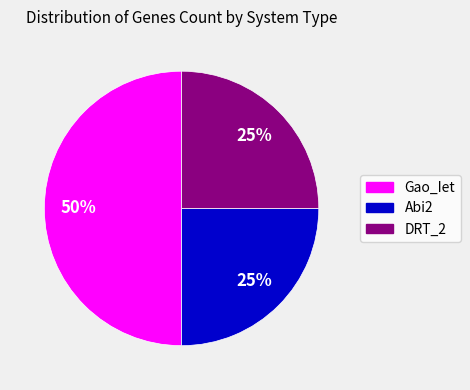

True or false: Abi2 accounts for 25% of the total.

True